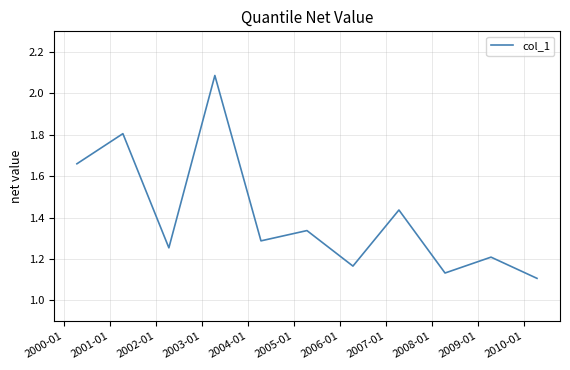

What is the maximum value shown in the chart?

2.1